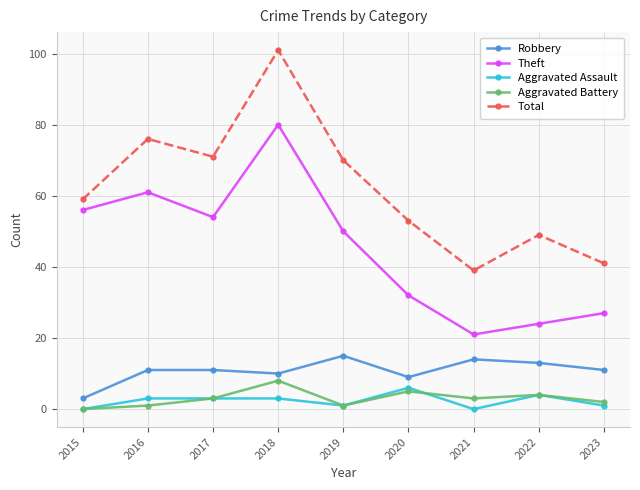

Which series changed the most between 2015 and 2018?

Total